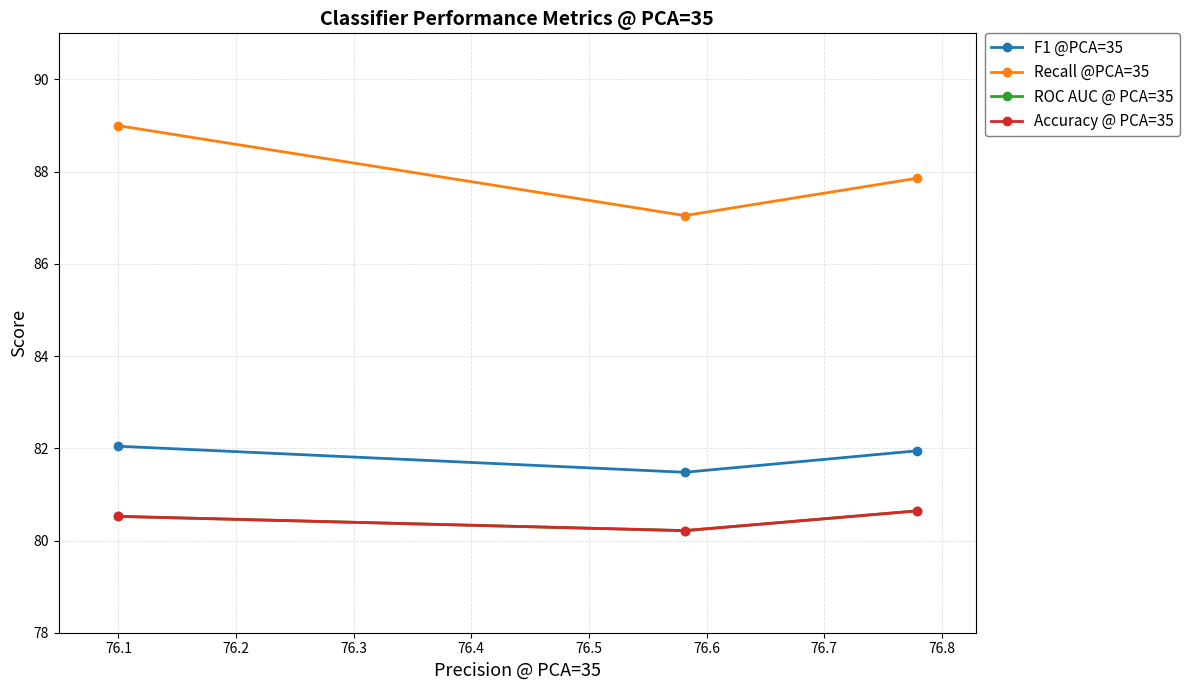

How many categories are shown in the chart?

3